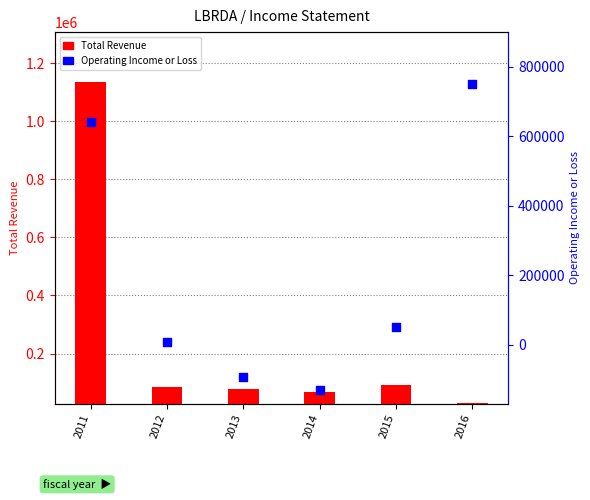

Which series contains the highest Y value?

Total Revenue